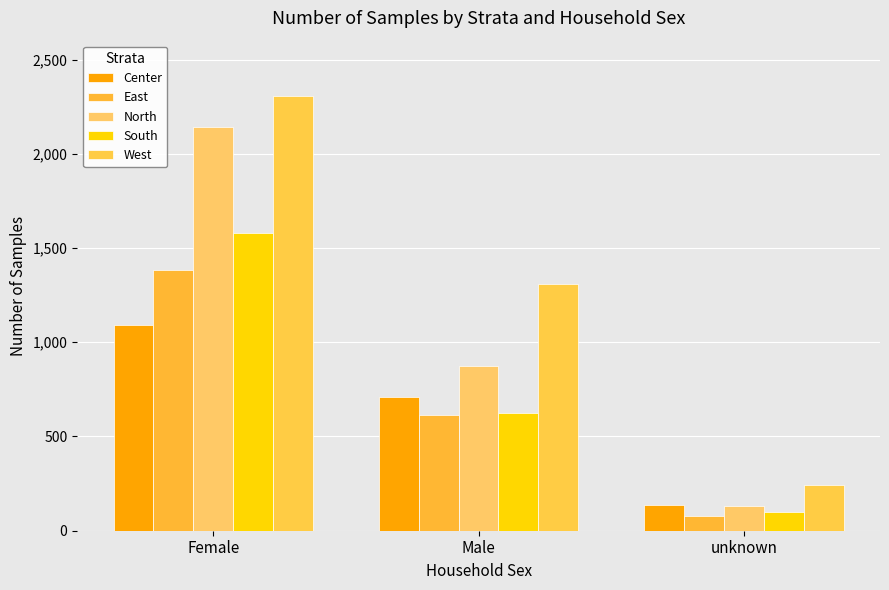

At which label is East closest to 732?

Male